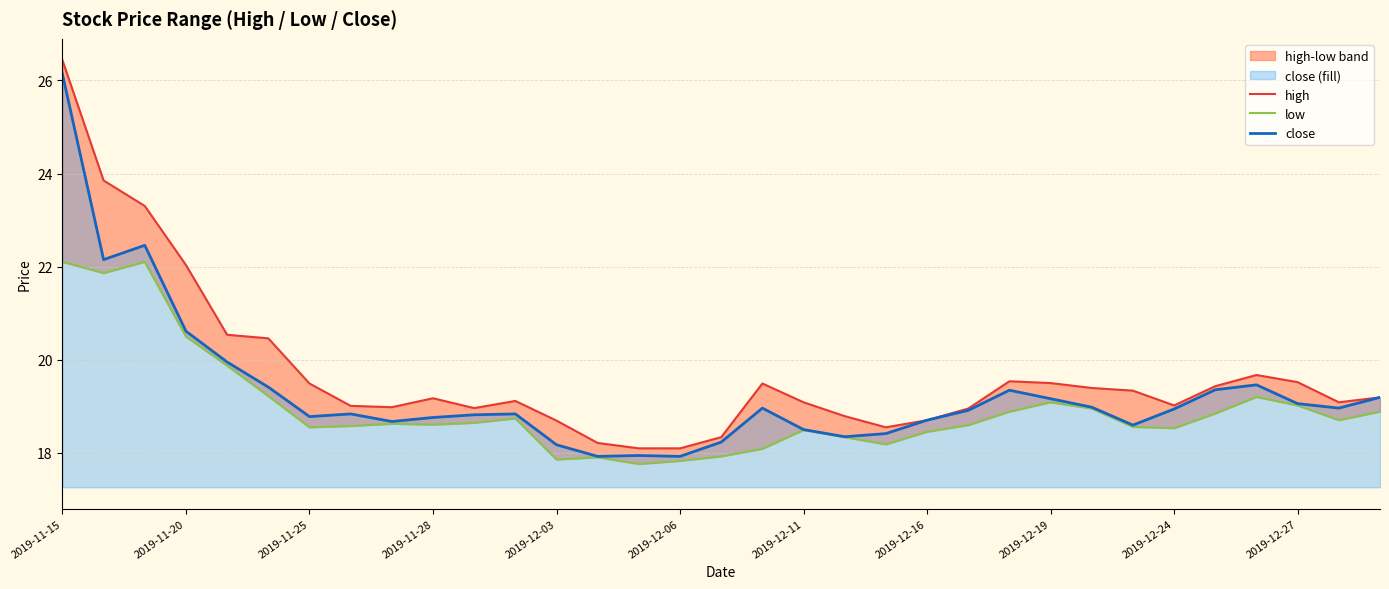

True or false: close has a value of 10.1 at 2019-12-11.

False